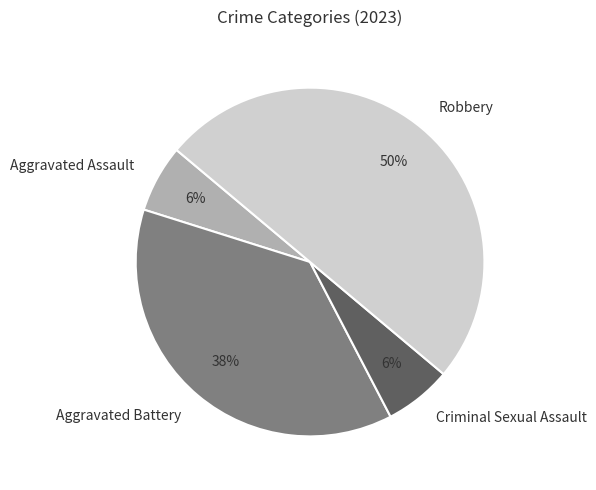

Is the sum of Robbery and Aggravated Battery greater than half?

Yes